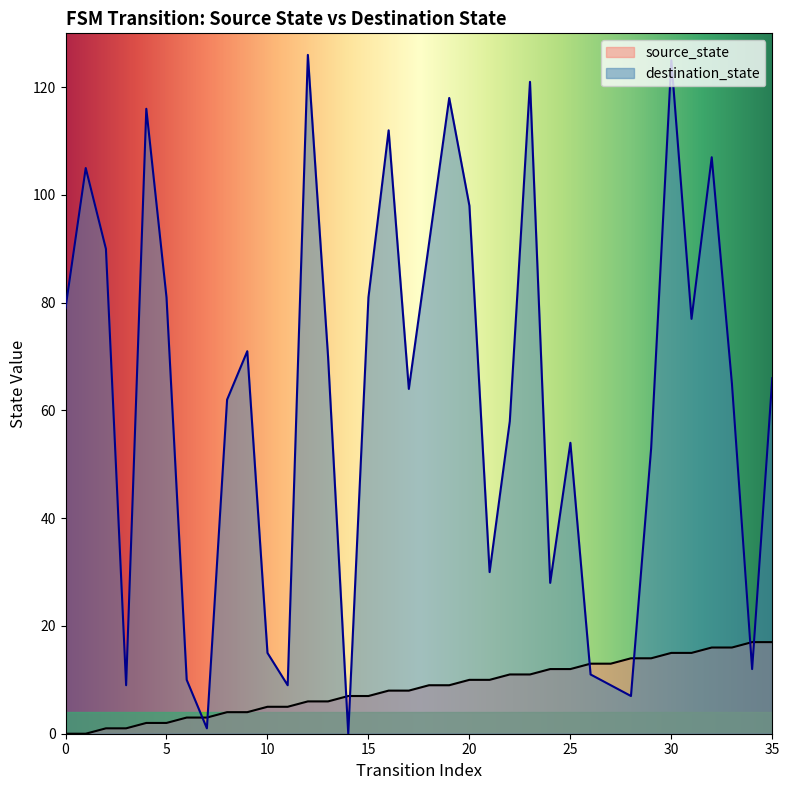

What are all the series names shown in the legend?

source_state, destination_state